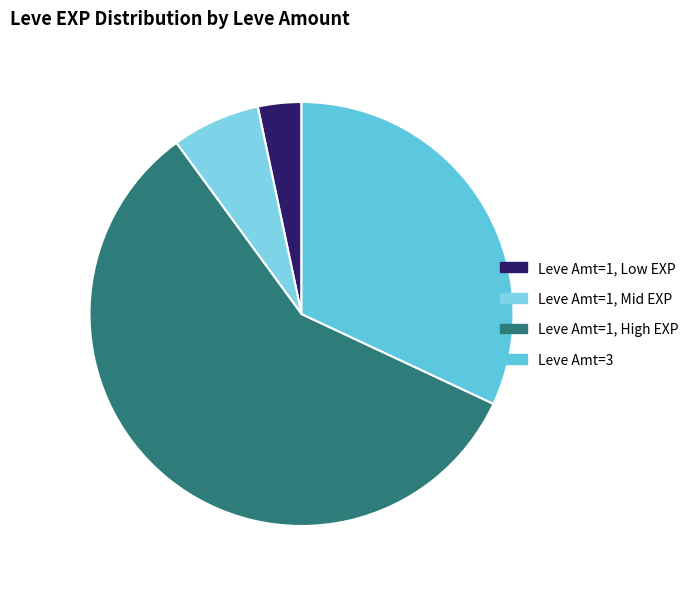

How many slices are in this pie chart?

4